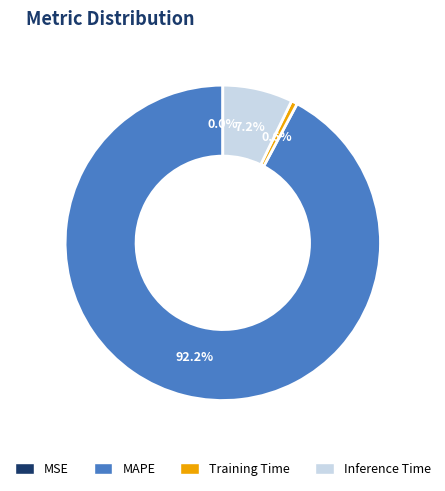

Between MAPE and Training Time, which is larger?

MAPE